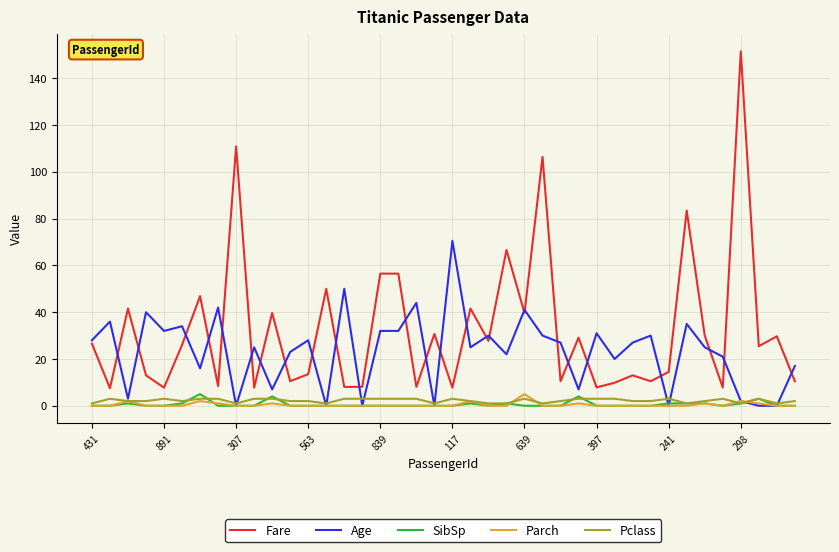

What is the maximum value for Fare?

151.6